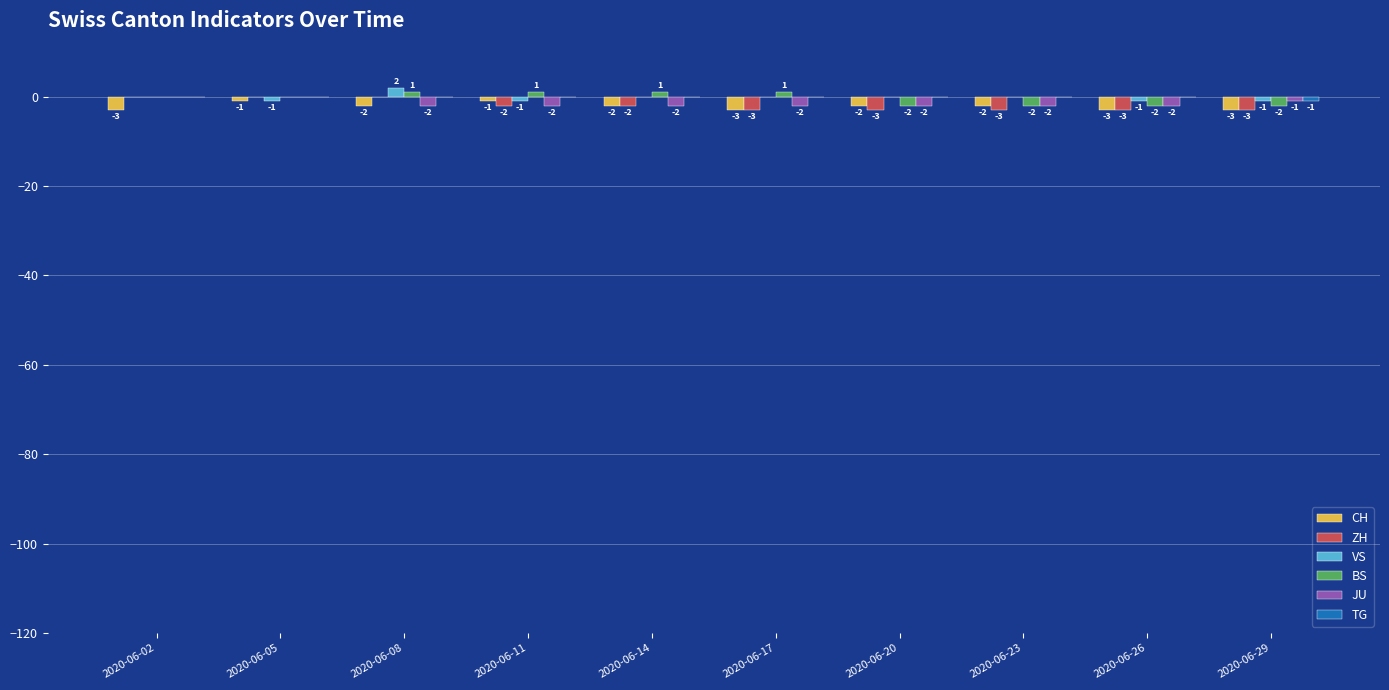

At which category is the sum across all series the highest?

2020-06-08